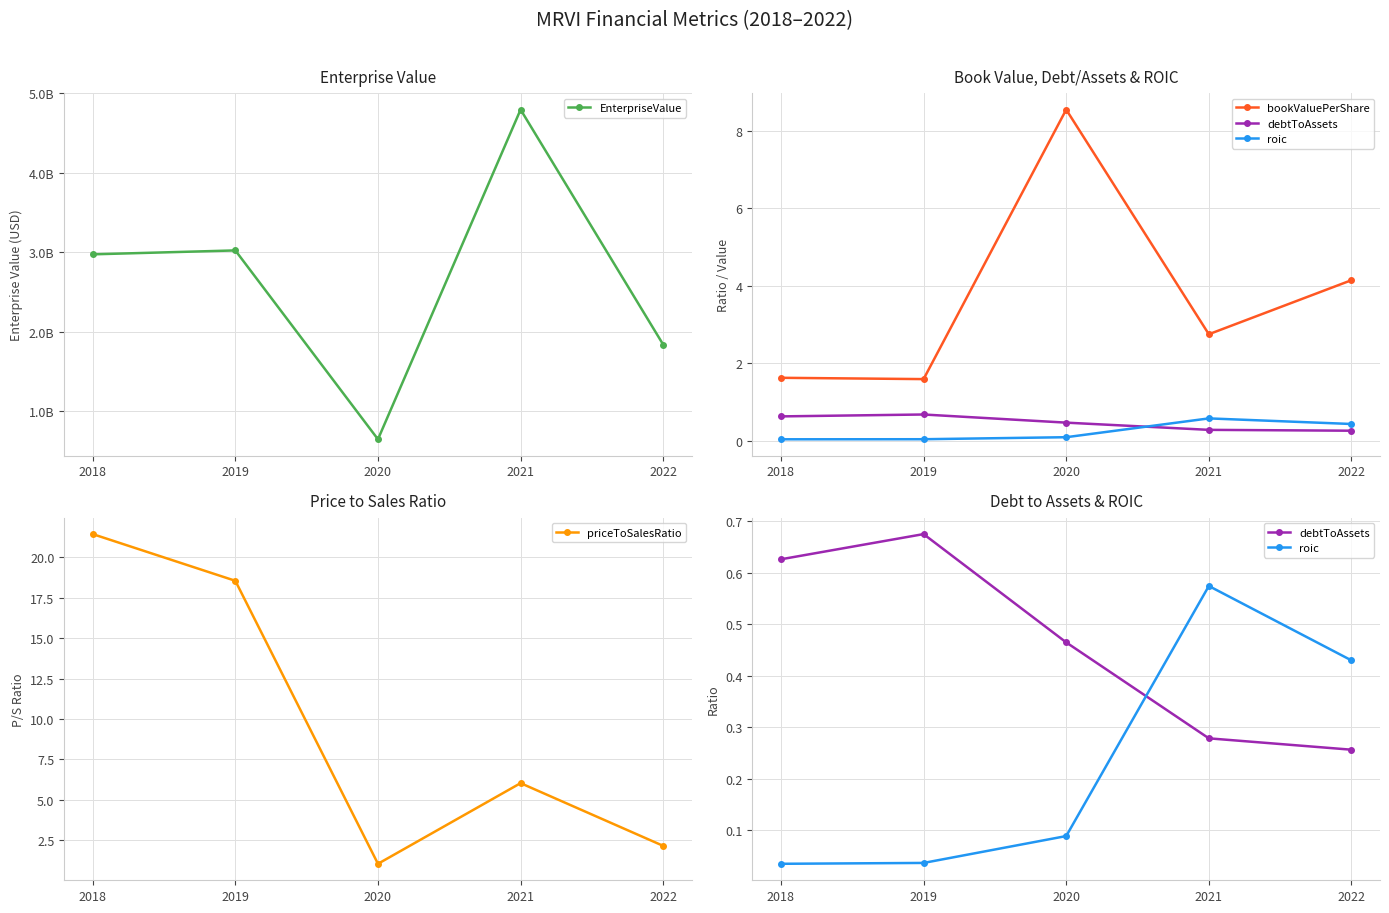

Which has a higher value, 2021 or 2019?

2021